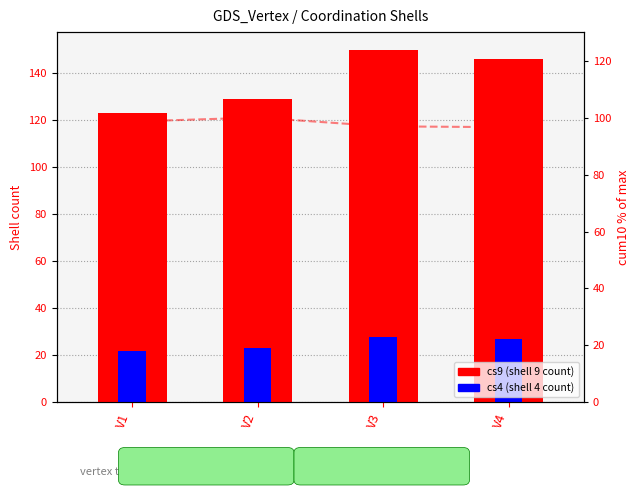

Reading left to right, list all the values displayed in this chart.

cs9 (shell 9): 123	129	150	146
cs4 (shell 4): 22	23	28	27